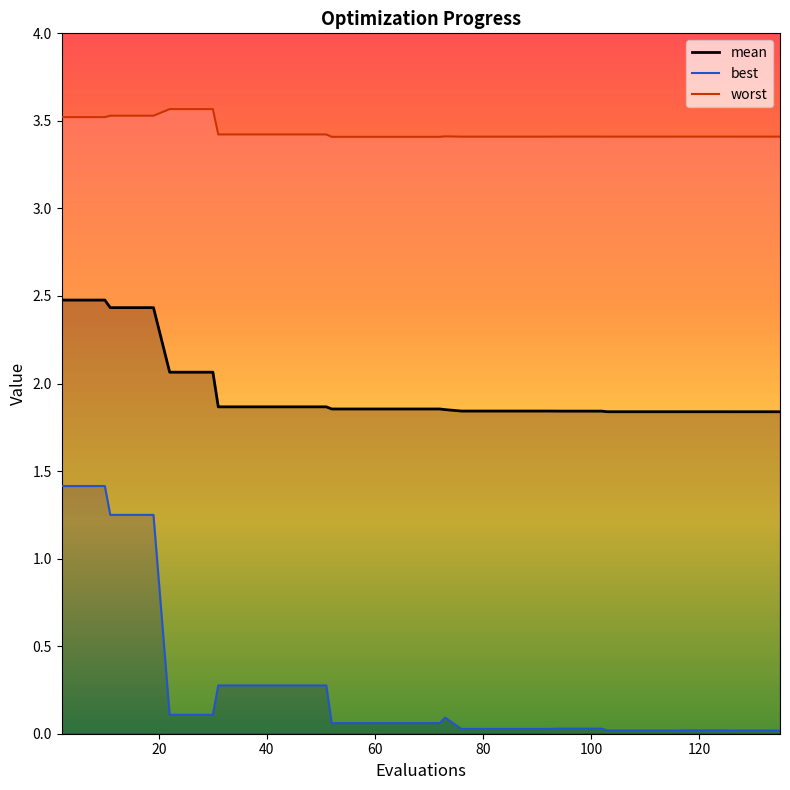

Where is best nearest to the value 0?

103